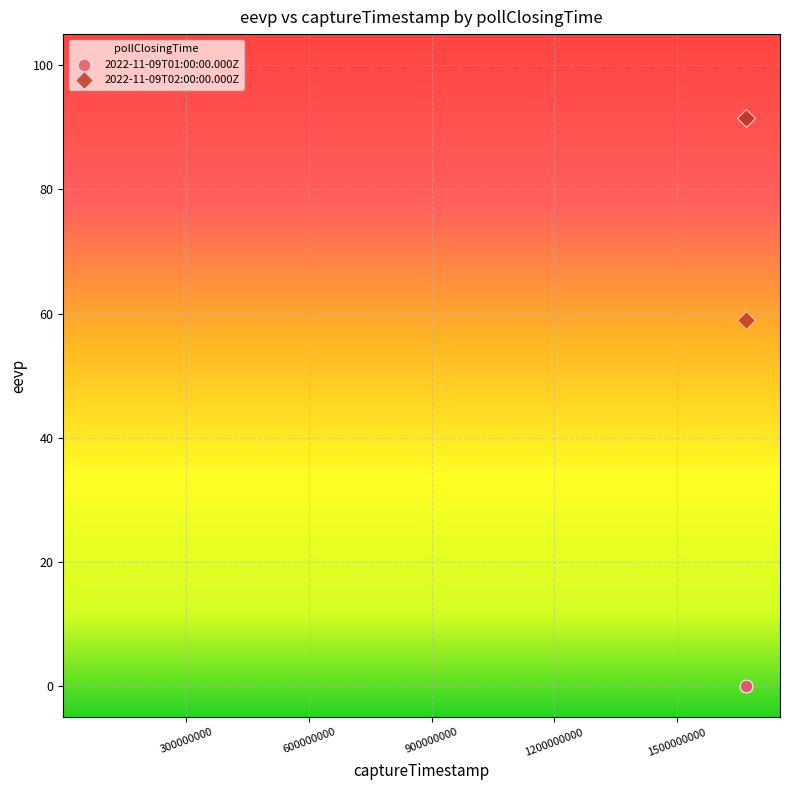

Which series contains the lowest Y value?

2022-11-09T01:00:00.000Z